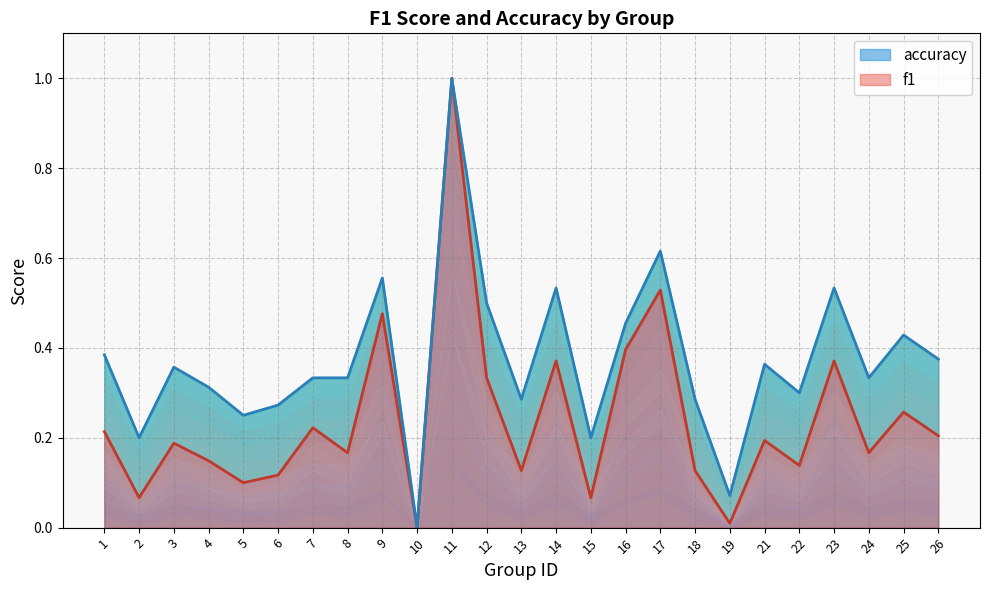

What is the maximum value shown in the chart?

1.0